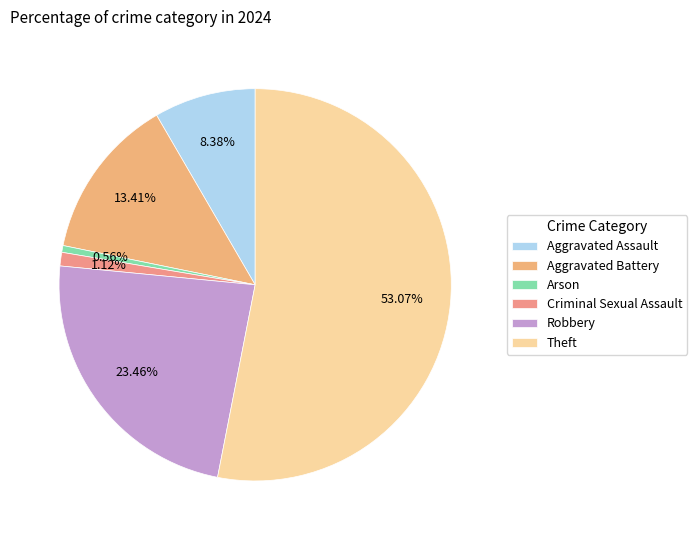

To the nearest percent, what percentage of the pie is Theft?

53%